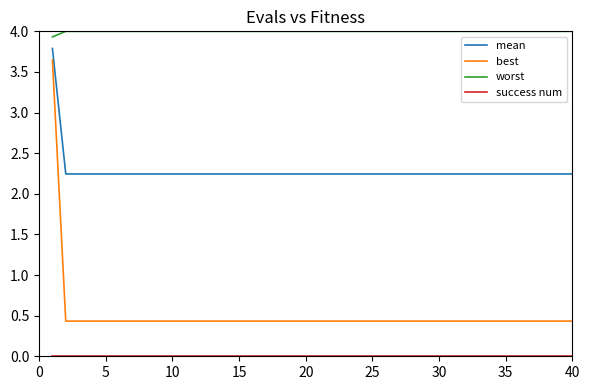

Does the chart display data point markers on the line(s)?

No